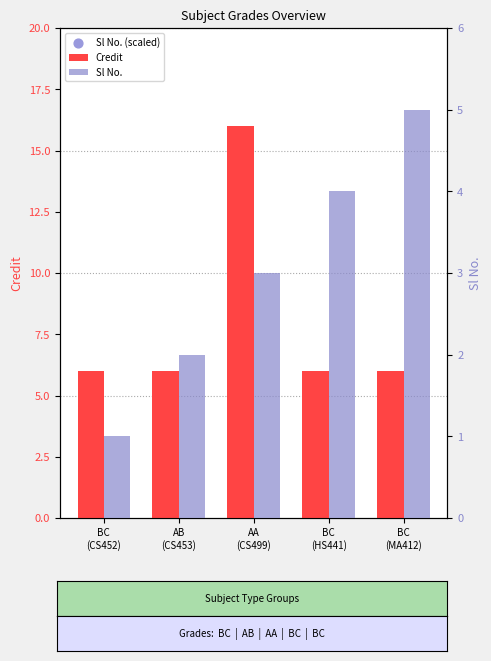

What are all the series names shown in the legend?

Credit, Sl No. (scaled), Sl No.